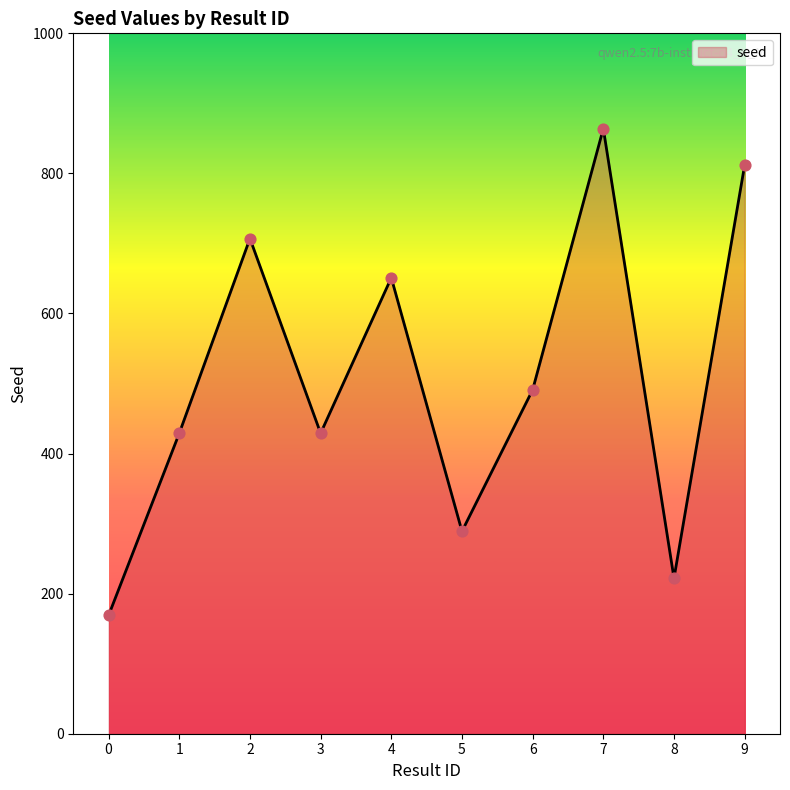

Approximately how many times larger is the value at 5 compared to 1?

0.7